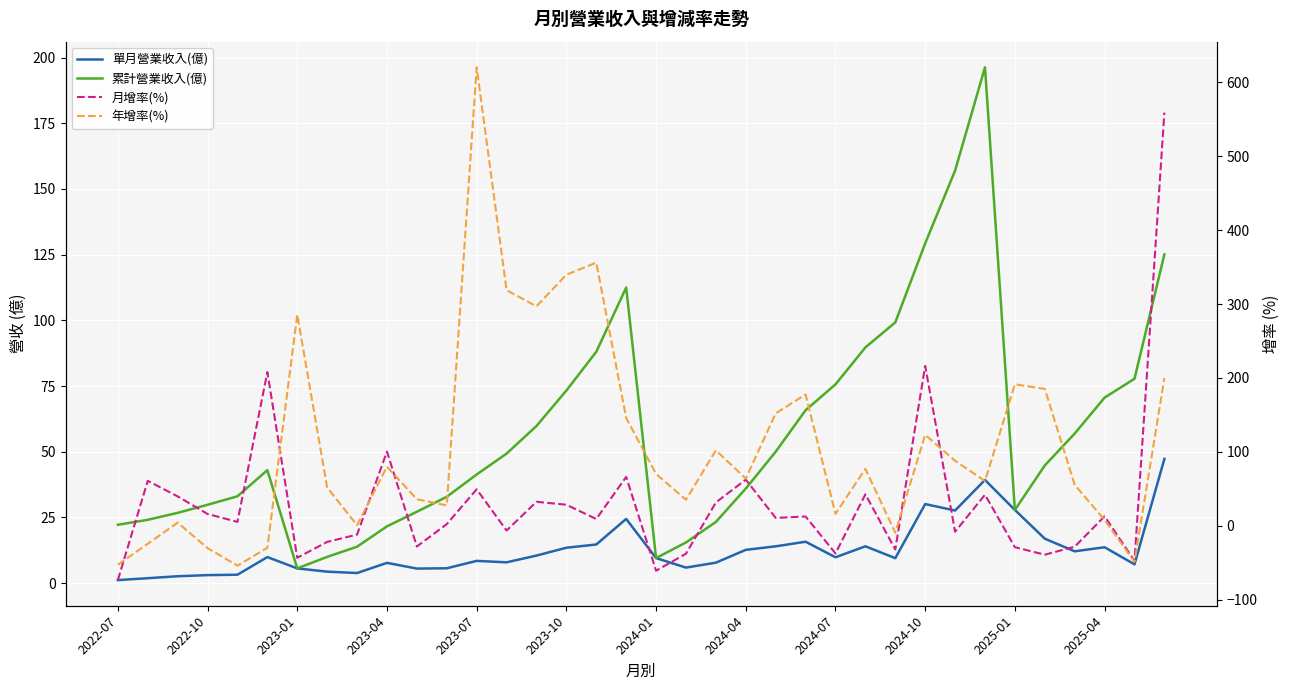

Which series has the largest total across all categories?

年增率(%)